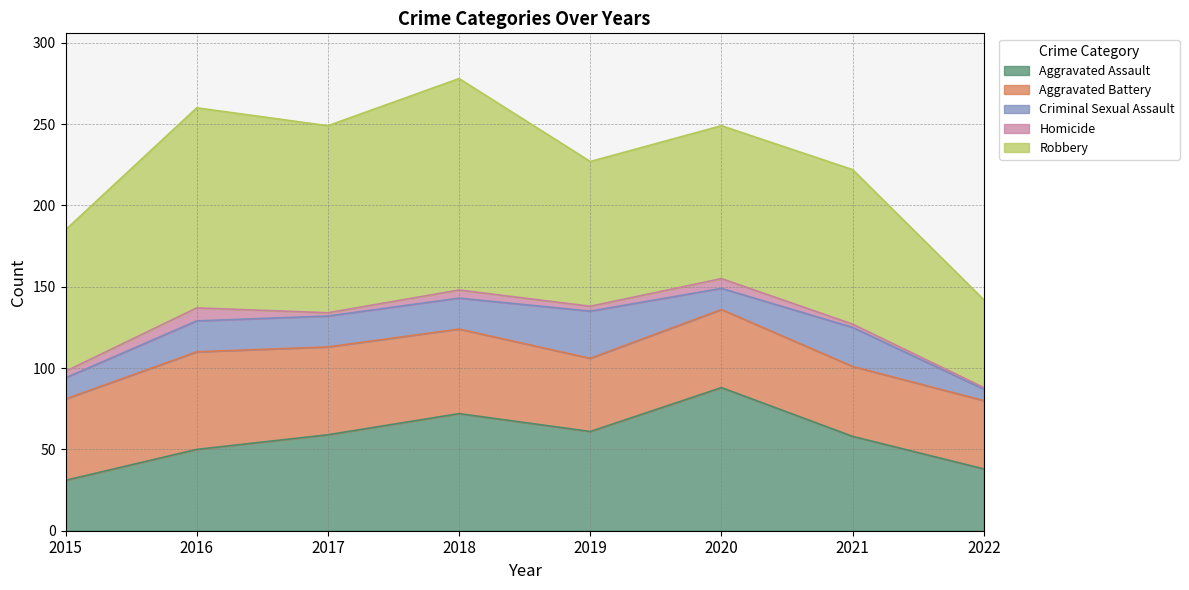

At which category does Aggravated Assault reach its first local peak?

2018